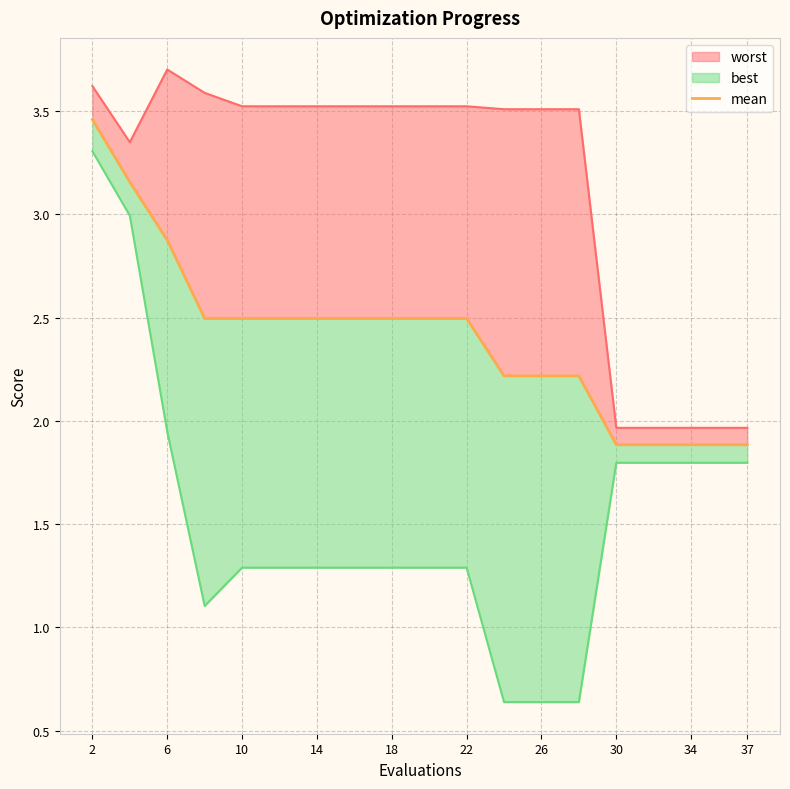

True or false: the data has more than 2 interior local peaks.

False